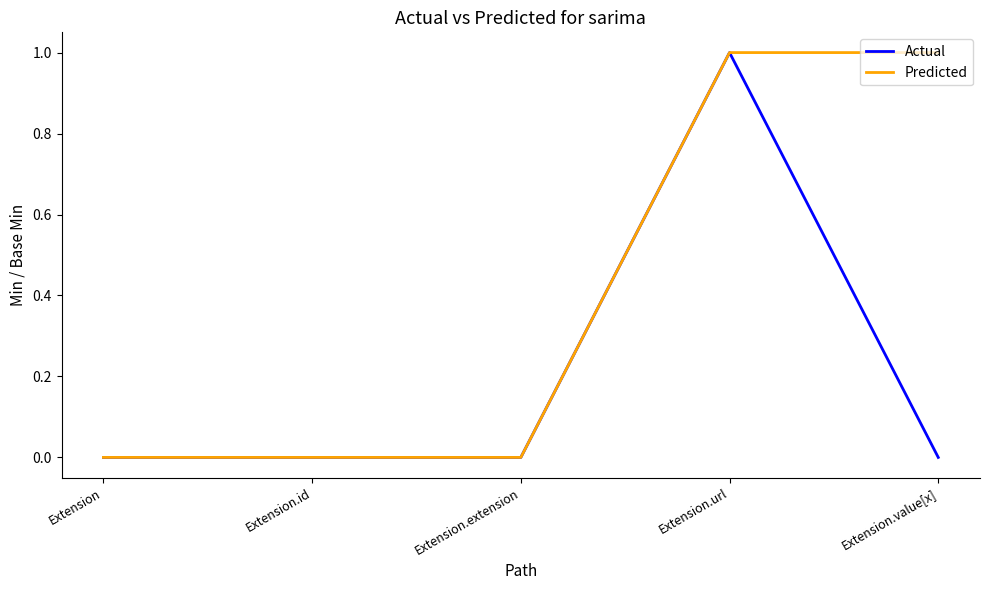

What is the sum of all Predicted values?

2